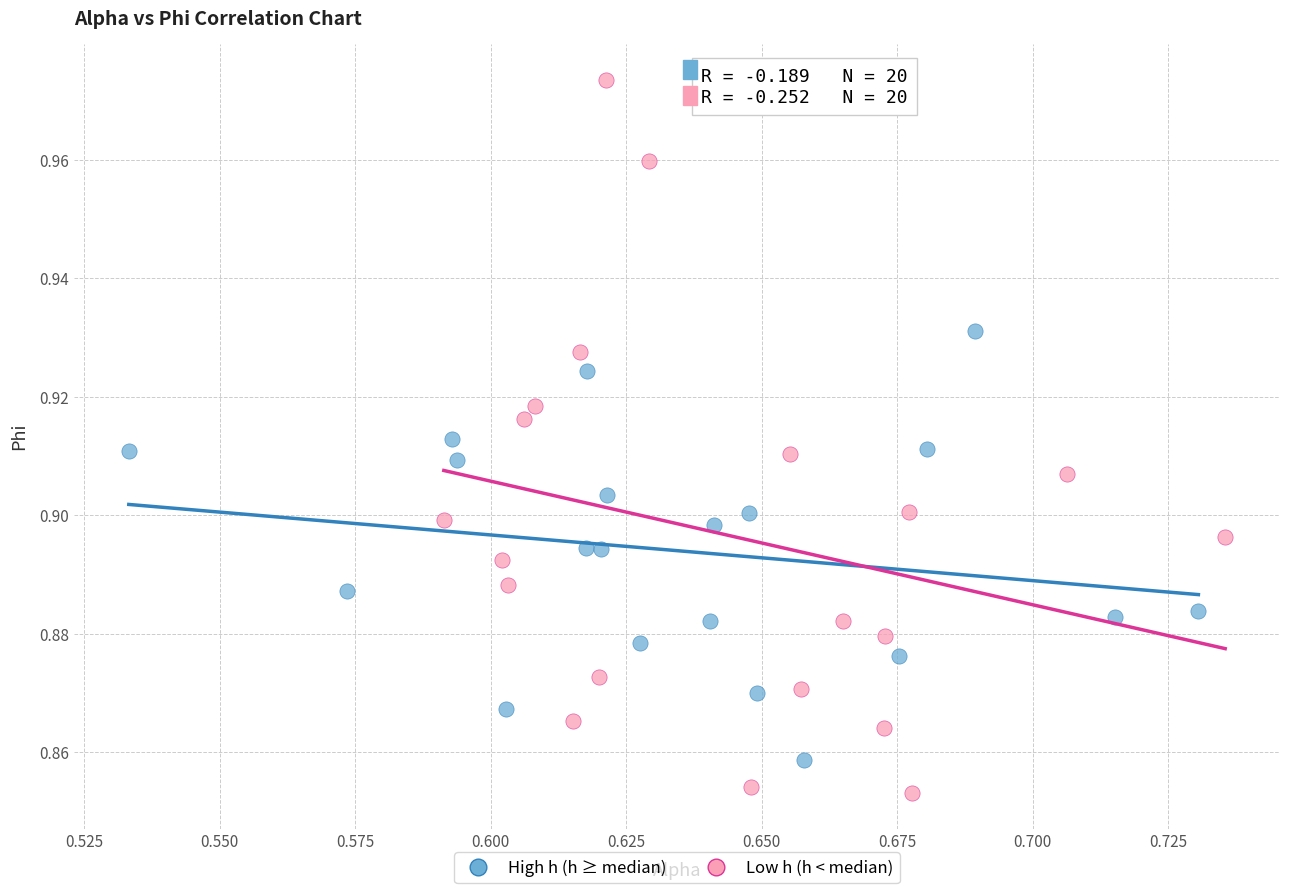

Which series has the widest spread of Y values?

Low h (h < median)